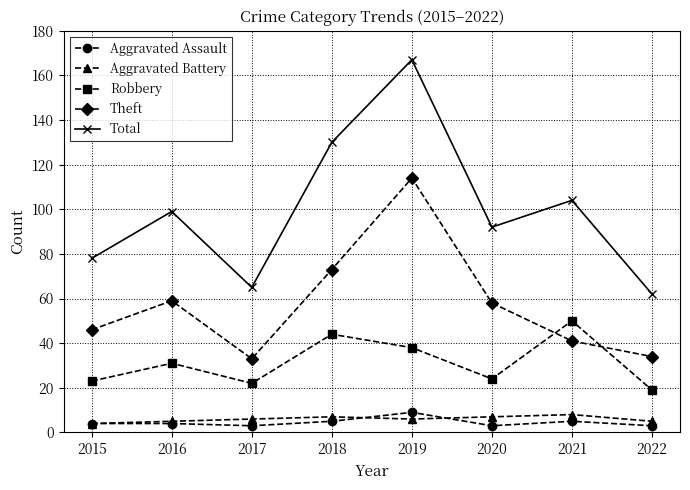

Between 2017 and 2019, which series saw the biggest shift?

Total